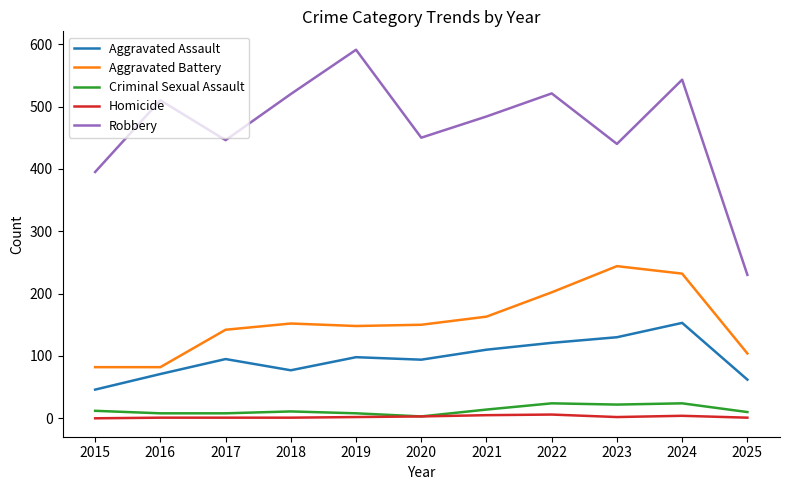

What is the maximum value shown in the chart?

591